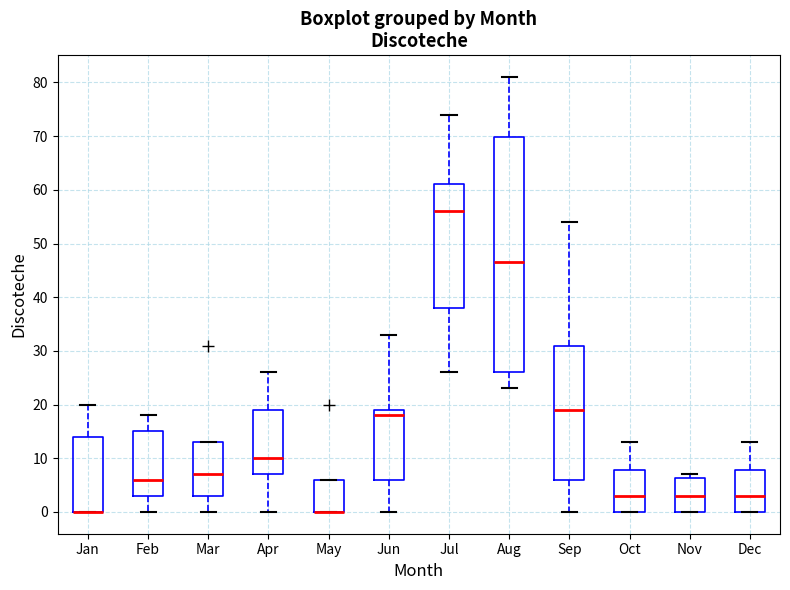

Where does the median line of the box for Oct sit on the y-axis? The values are not printed on the chart, so give them approximately, as read against the axis.

3